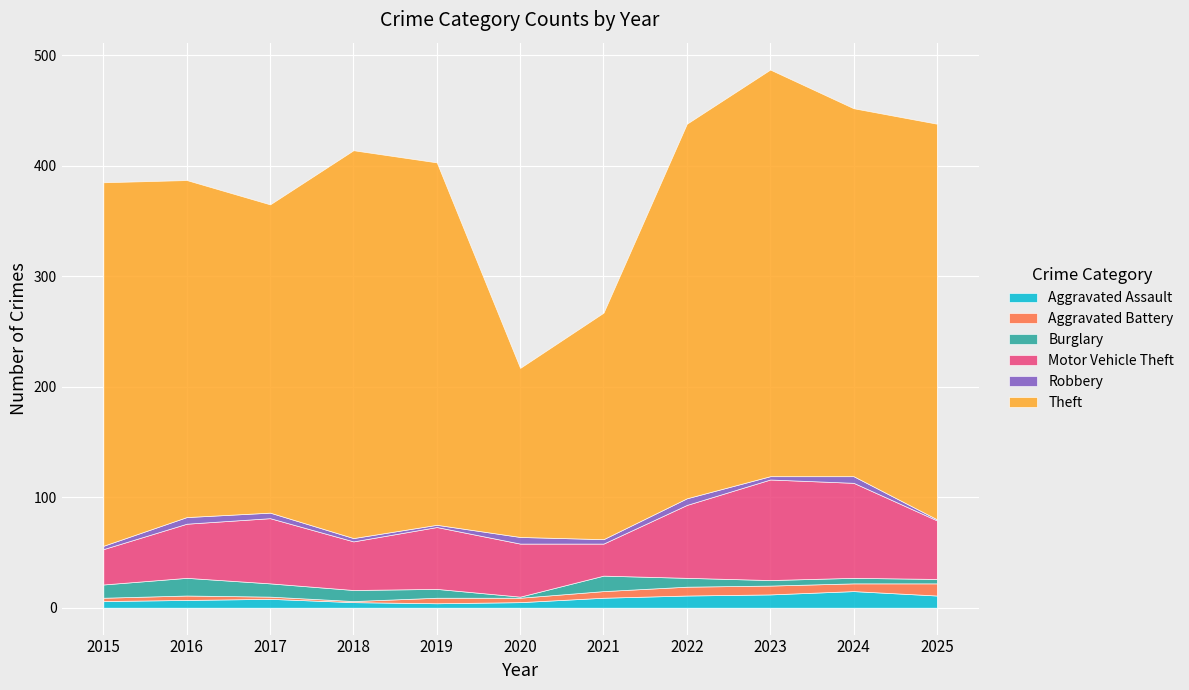

What is the value of the Robbery point at the 2nd from the left?

6